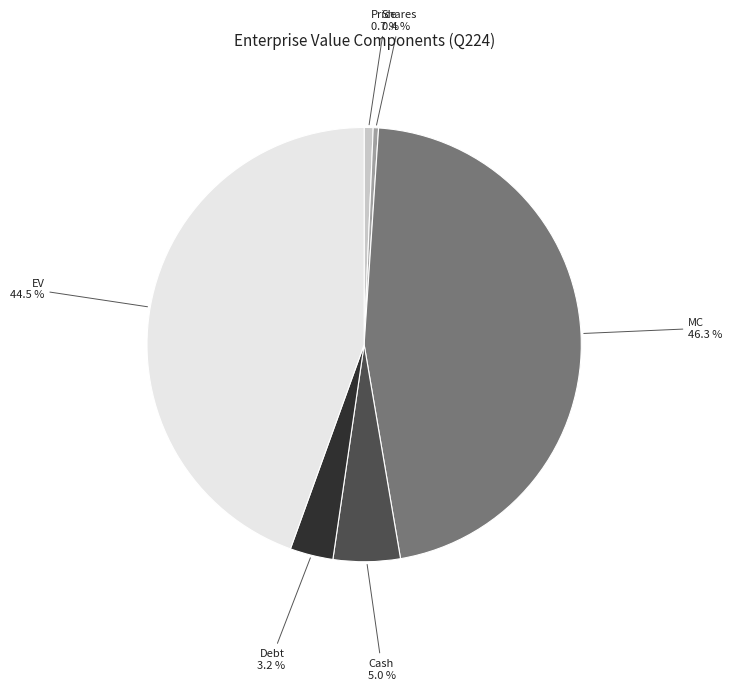

Is there a majority slice in this chart?

No